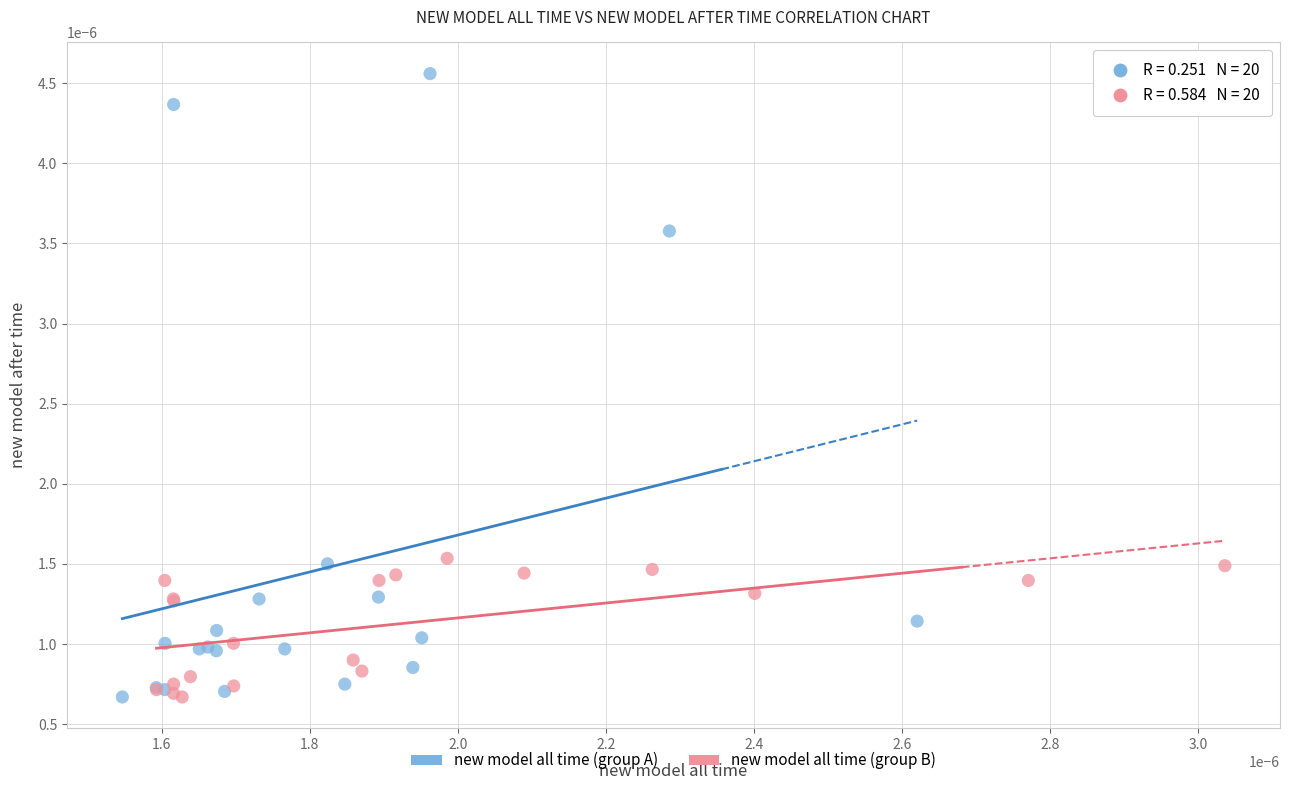

Which series contains the highest Y value?

new model all time (group A)